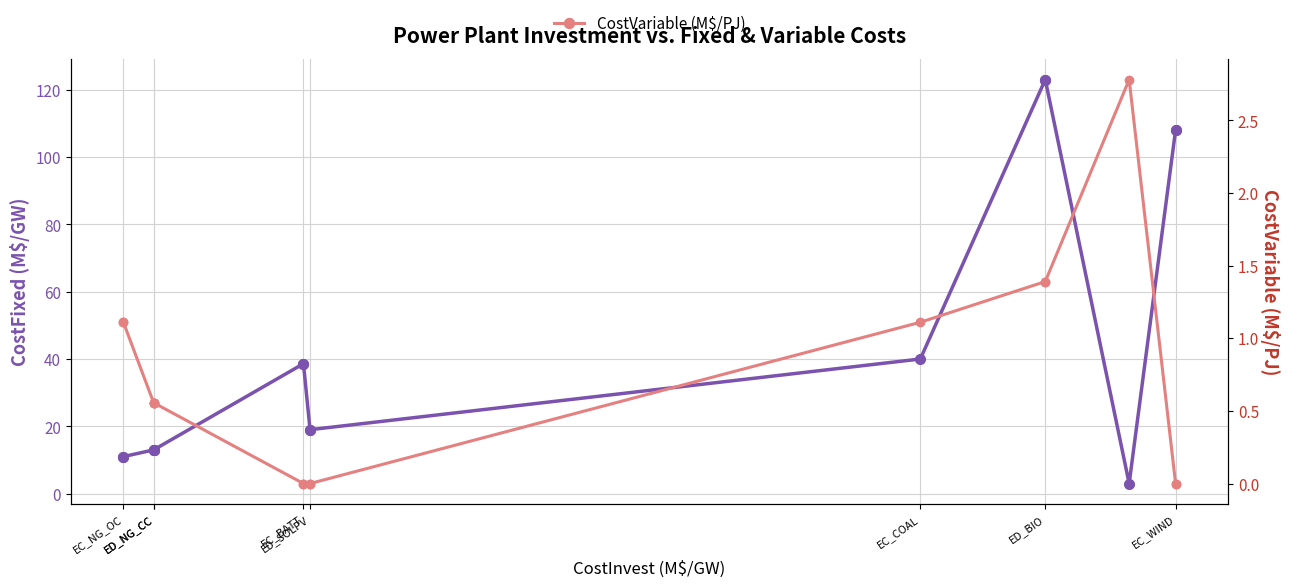

True or false: CostFixed and CostVariable cross at least once.

False